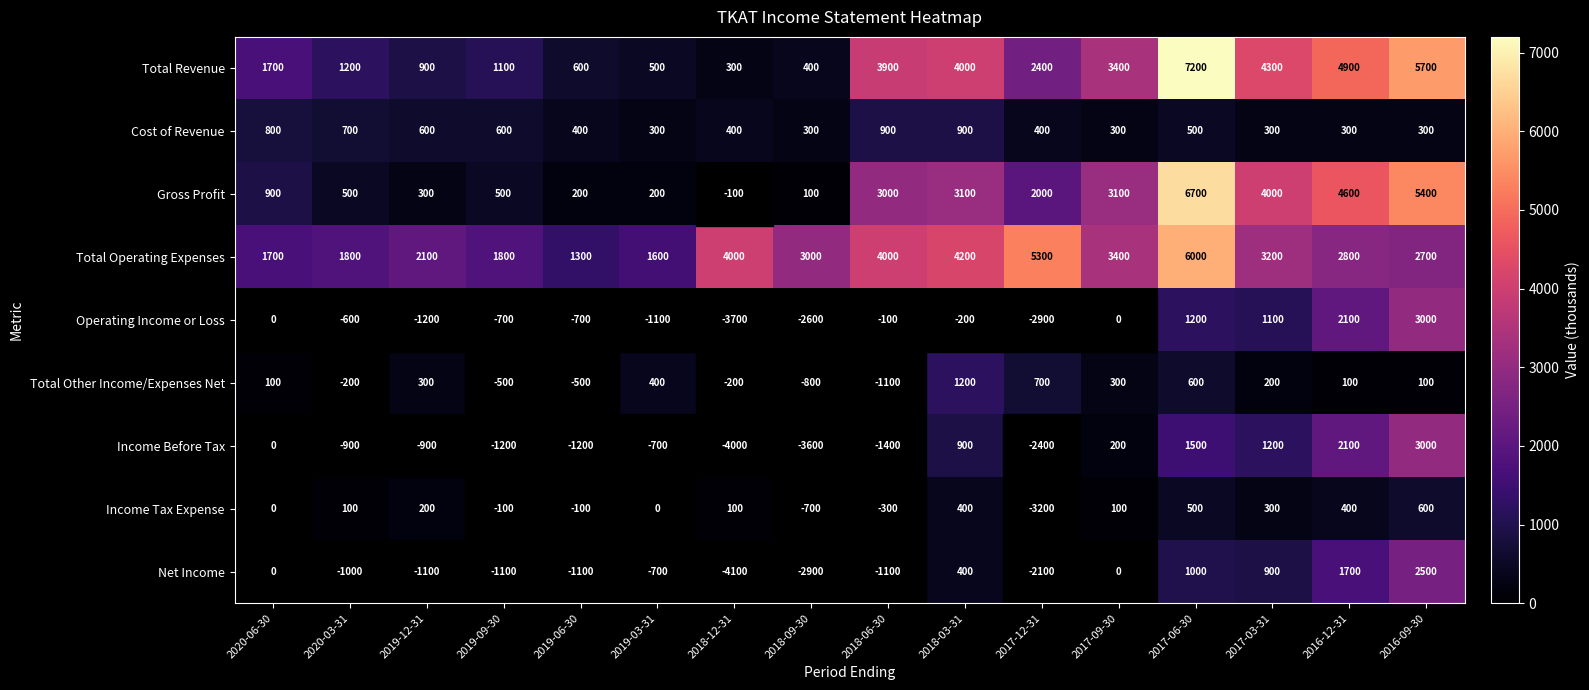

At which category is the sum across all series the highest?

2017-06-30